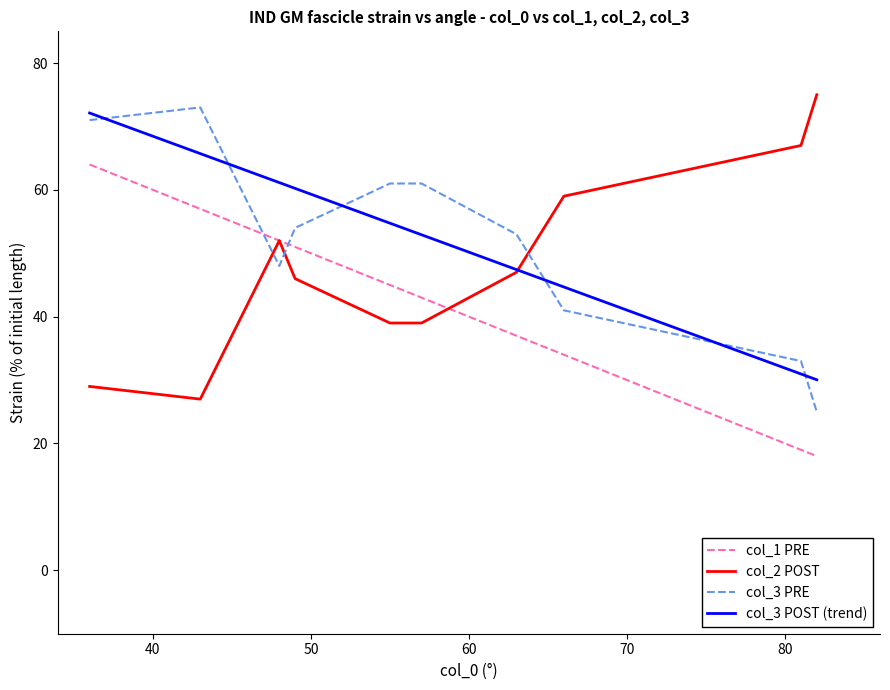

Reading left to right, transcribe all the data shown in this chart.

col_1 PRE: 64.0	57.0	52.0	51.0	45.0	43.0	37.0	34.0	19.0	18.0
col_2 POST: 29.0	27.0	52.0	46.0	39.0	39.0	47.0	59.0	67.0	75.0
col_3 PRE: 71.0	73.0	48.0	54.0	61.0	61.0	53.0	41.0	33.0	25.0
col_3 POST (trend): 72.1	65.7	61.1	60.2	54.7	52.9	47.4	44.7	31.0	30.1